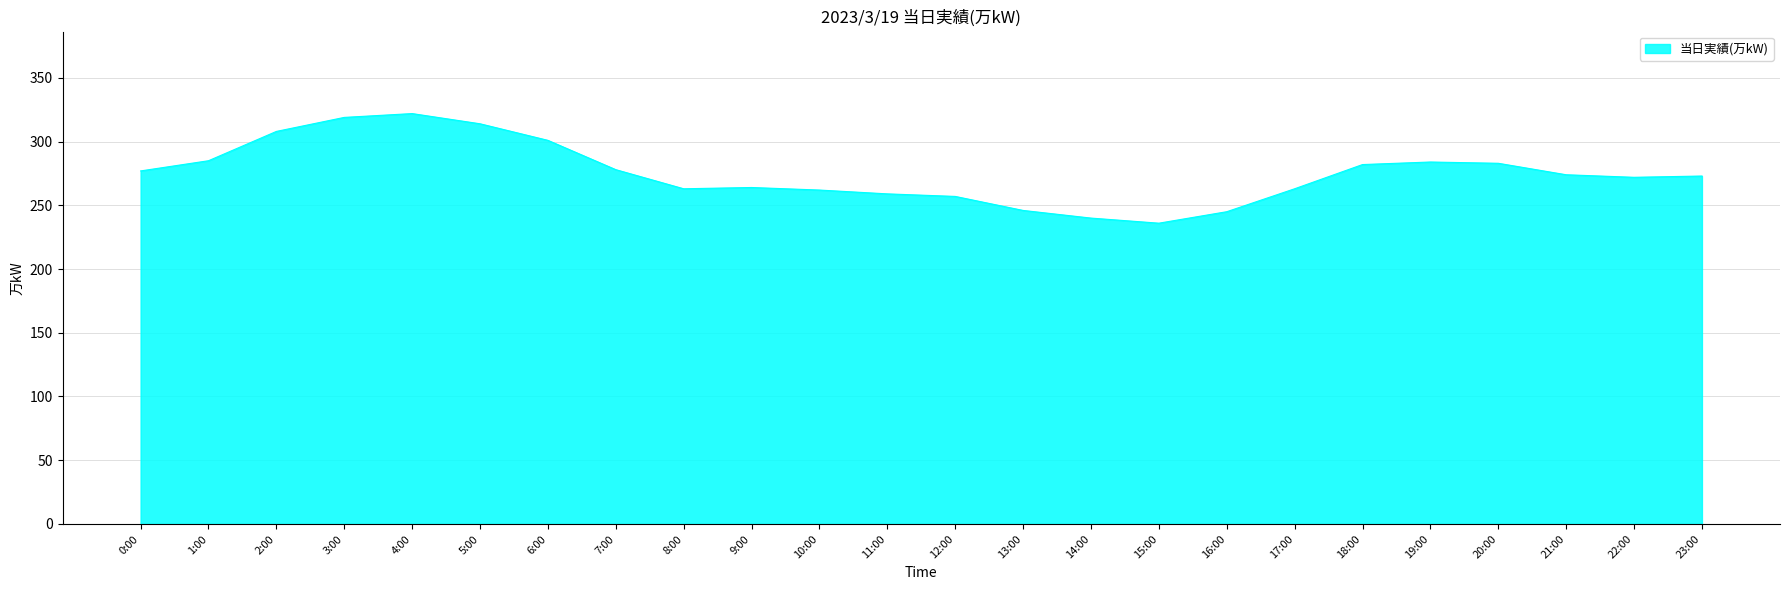

What value does the data have at 22:00, to the nearest 5?

270